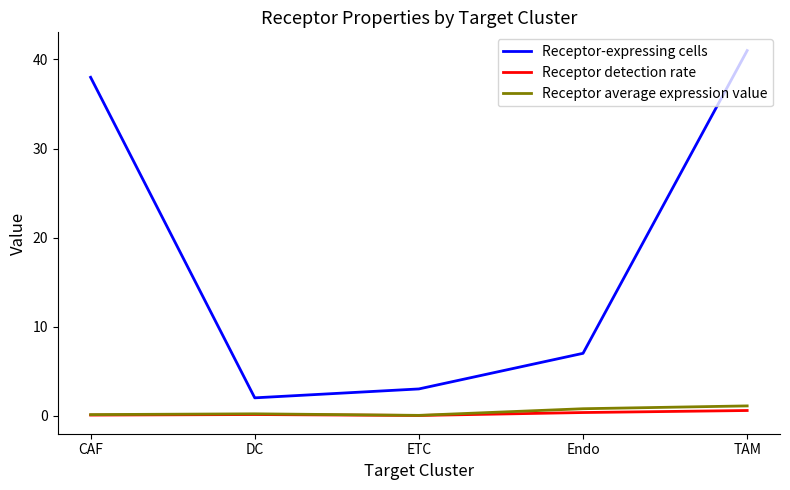

What are all the series names shown in the legend?

Receptor-expressing cells, Receptor detection rate, Receptor average expression value